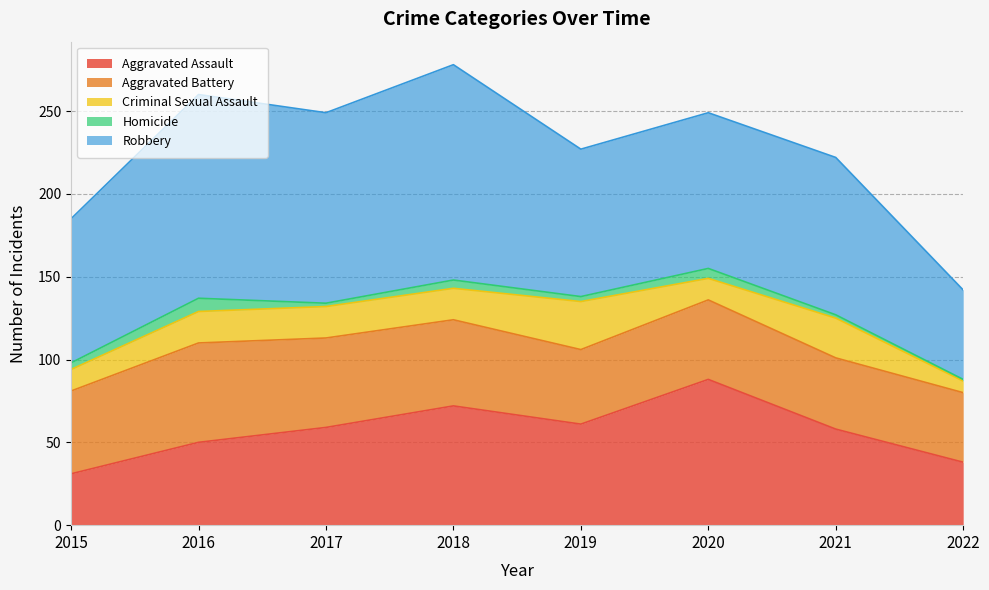

Is the value of Aggravated Battery at 2017 greater than the value of Homicide at 2015?

Yes